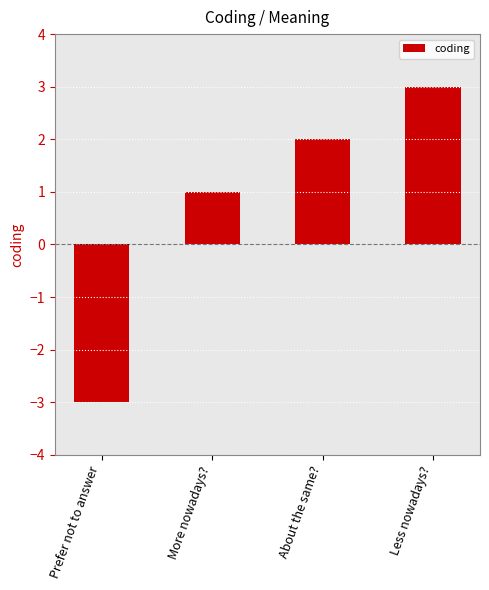

What value does the data have at About the same??

2